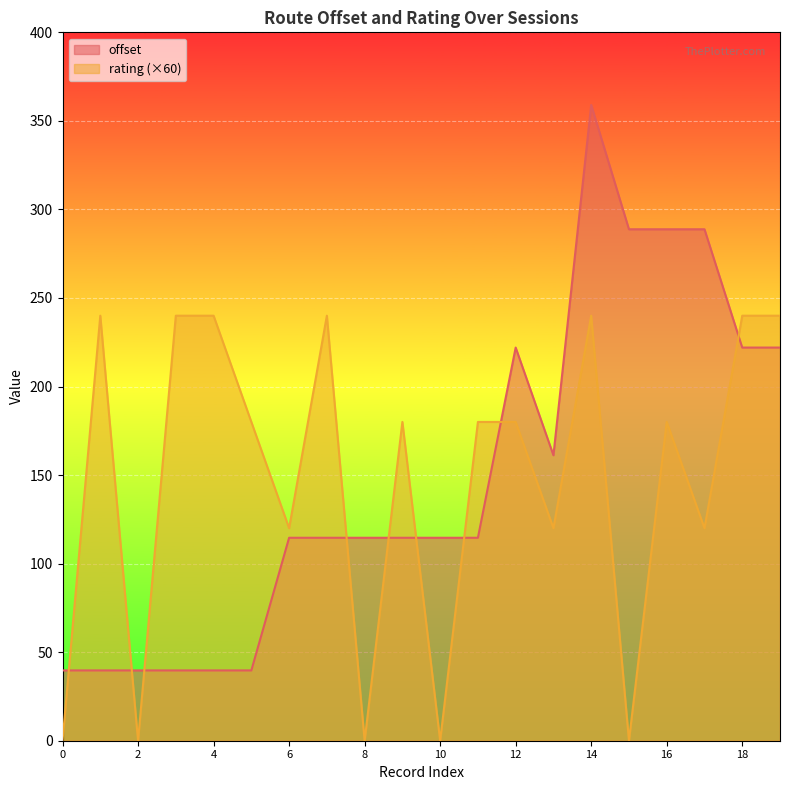

How many interior local peaks does the offset series have?

2